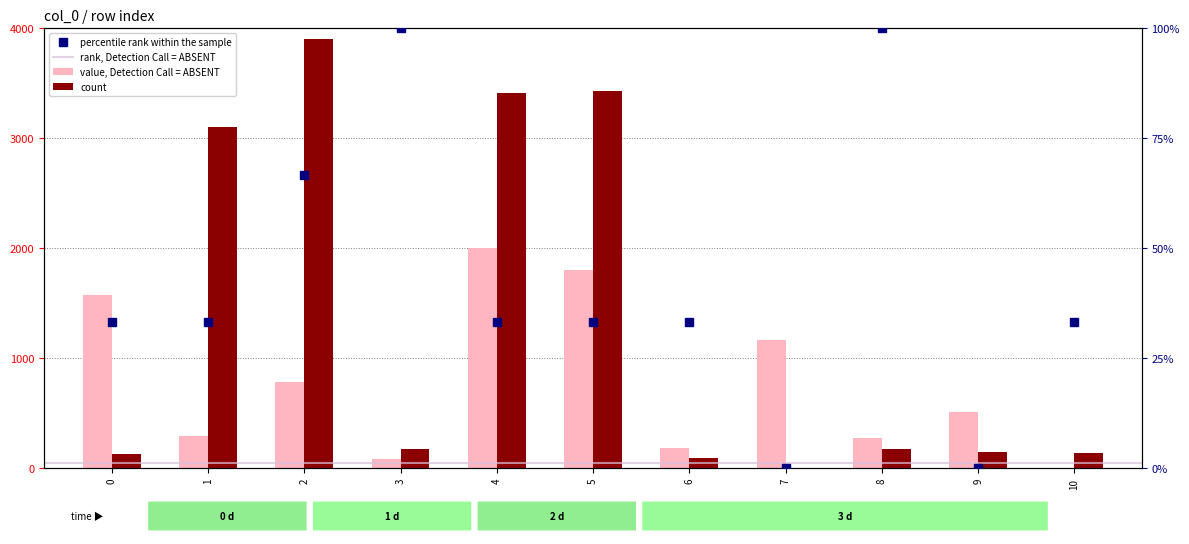

Are the bars horizontal?

No